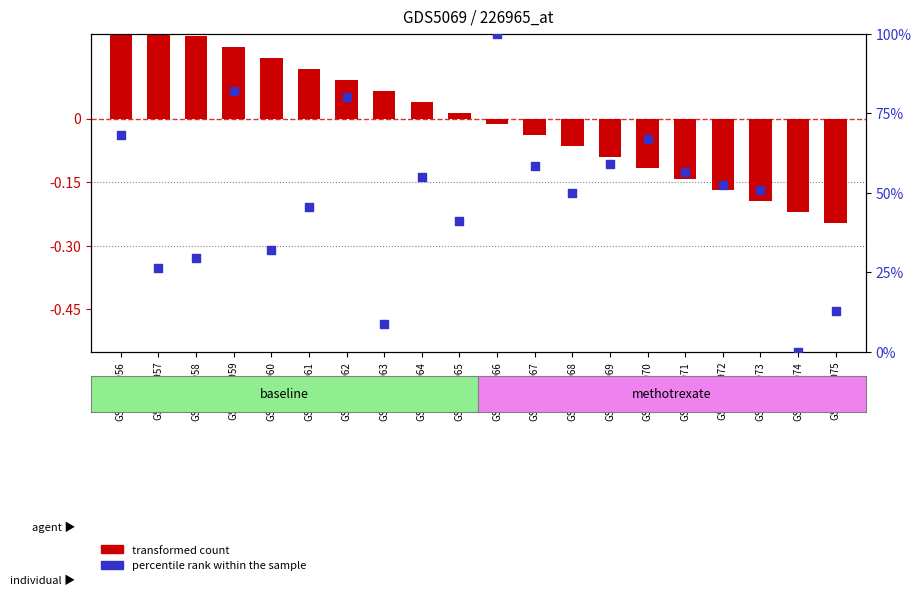

Which series has the largest Y range (max minus min)?

percentile rank within the sample